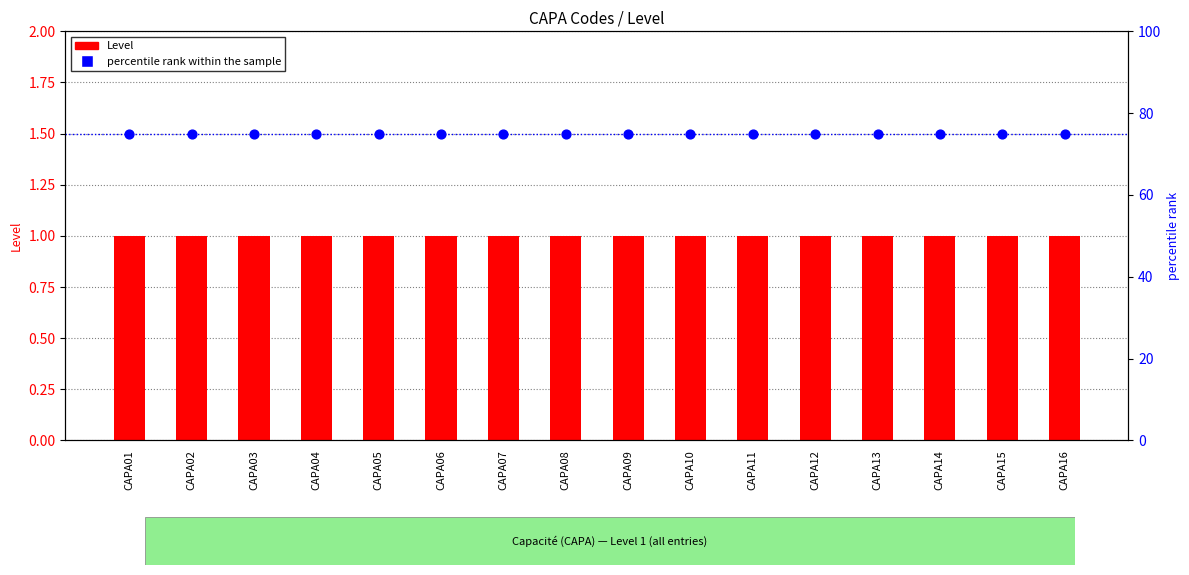

What are all the series names shown in the legend?

Level, percentile rank within the sample